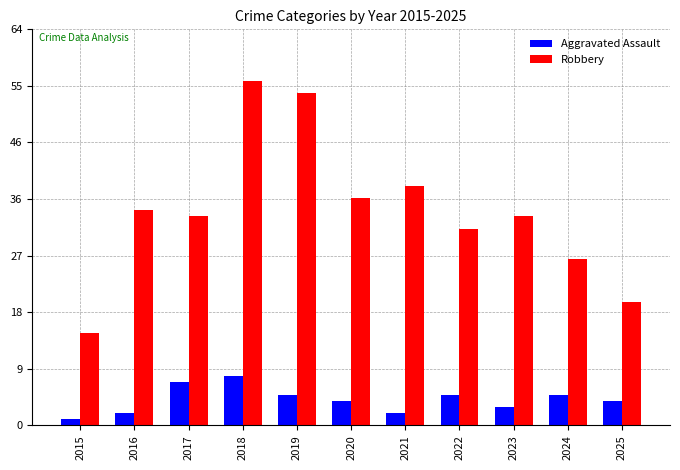

What are all the series names shown in the legend?

Aggravated Assault, Robbery